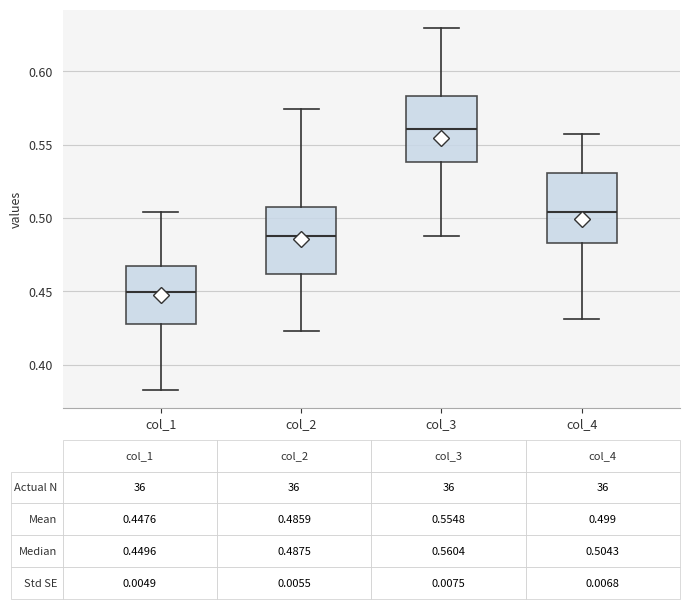

Which box's median line is the highest?

col_3